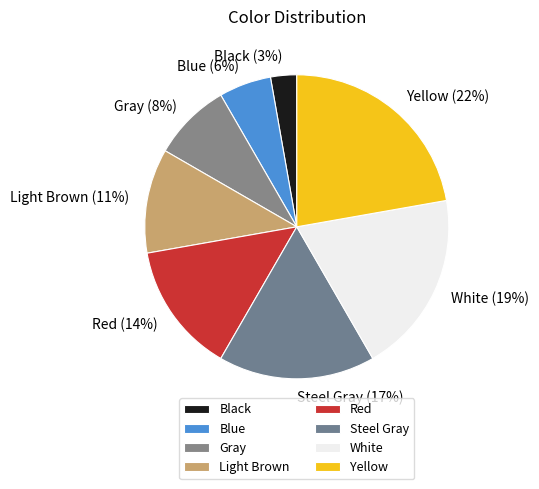

How many segments does this pie chart have?

8